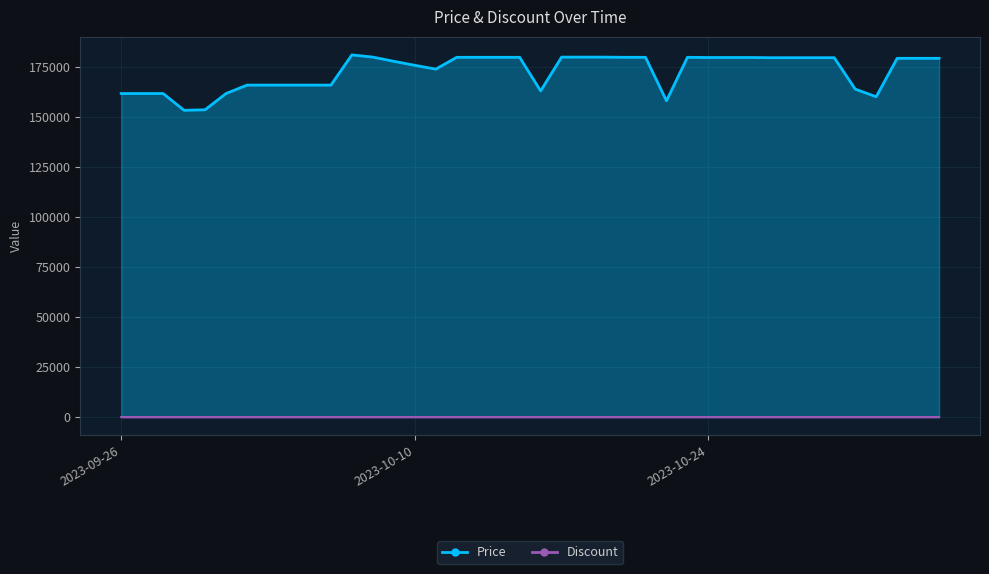

True or false: Discount and Price cross at least once.

False